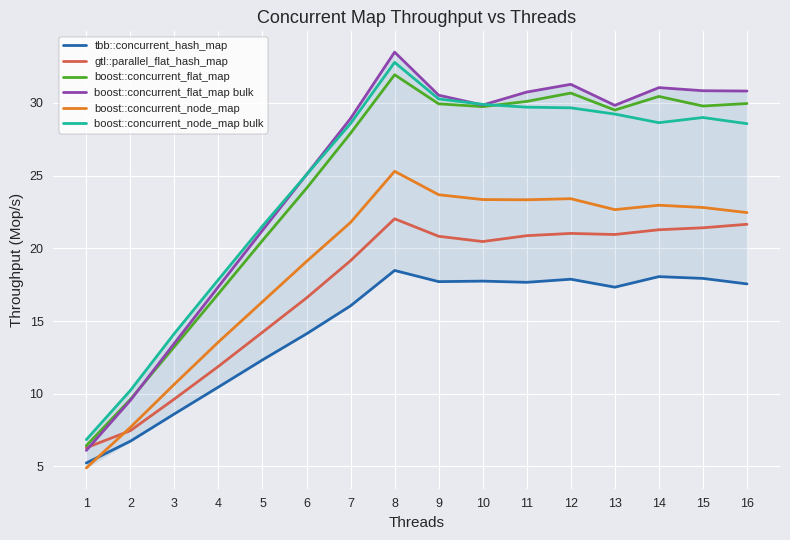

The value of boost::concurrent_flat_map bulk at 14 is 17.4. True or false?

False